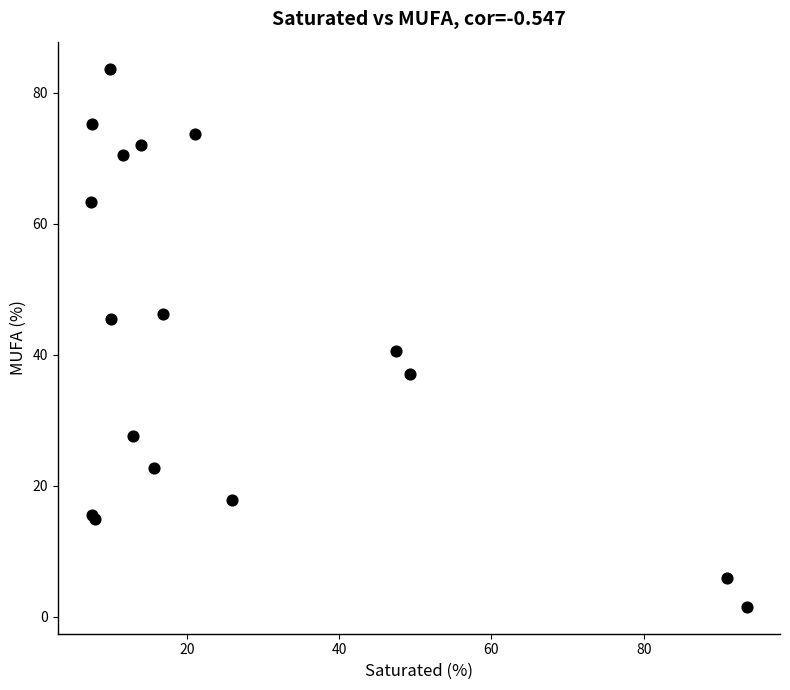

What Y value in the scatter plot is closest to 42?

40.6